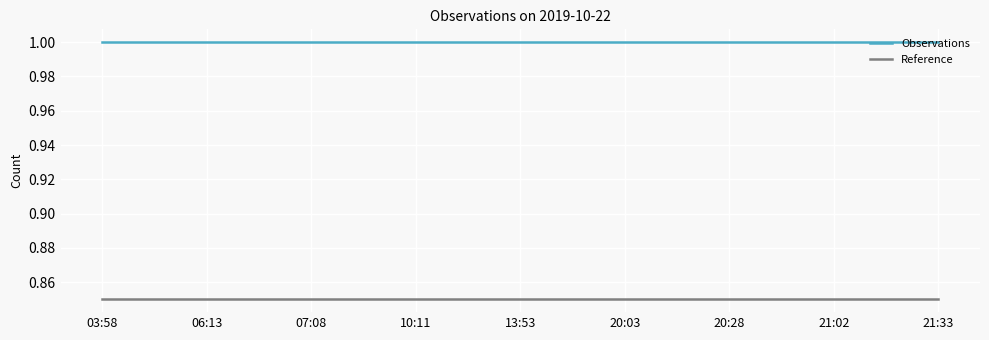

Rank the series by their average value, from lowest to highest.

Reference, Observations